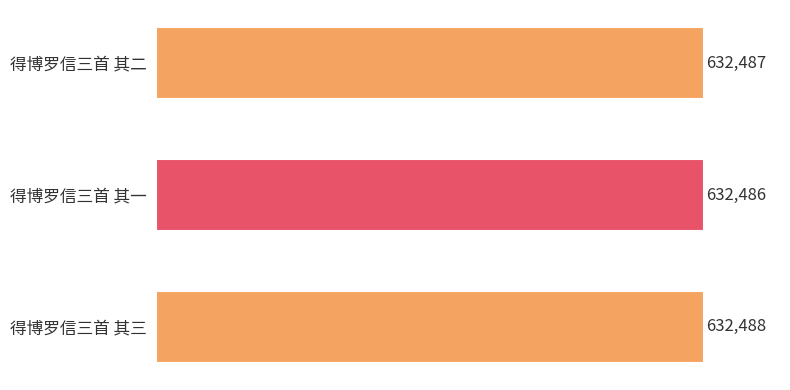

Count the values in the range 632486 to 632488.

3